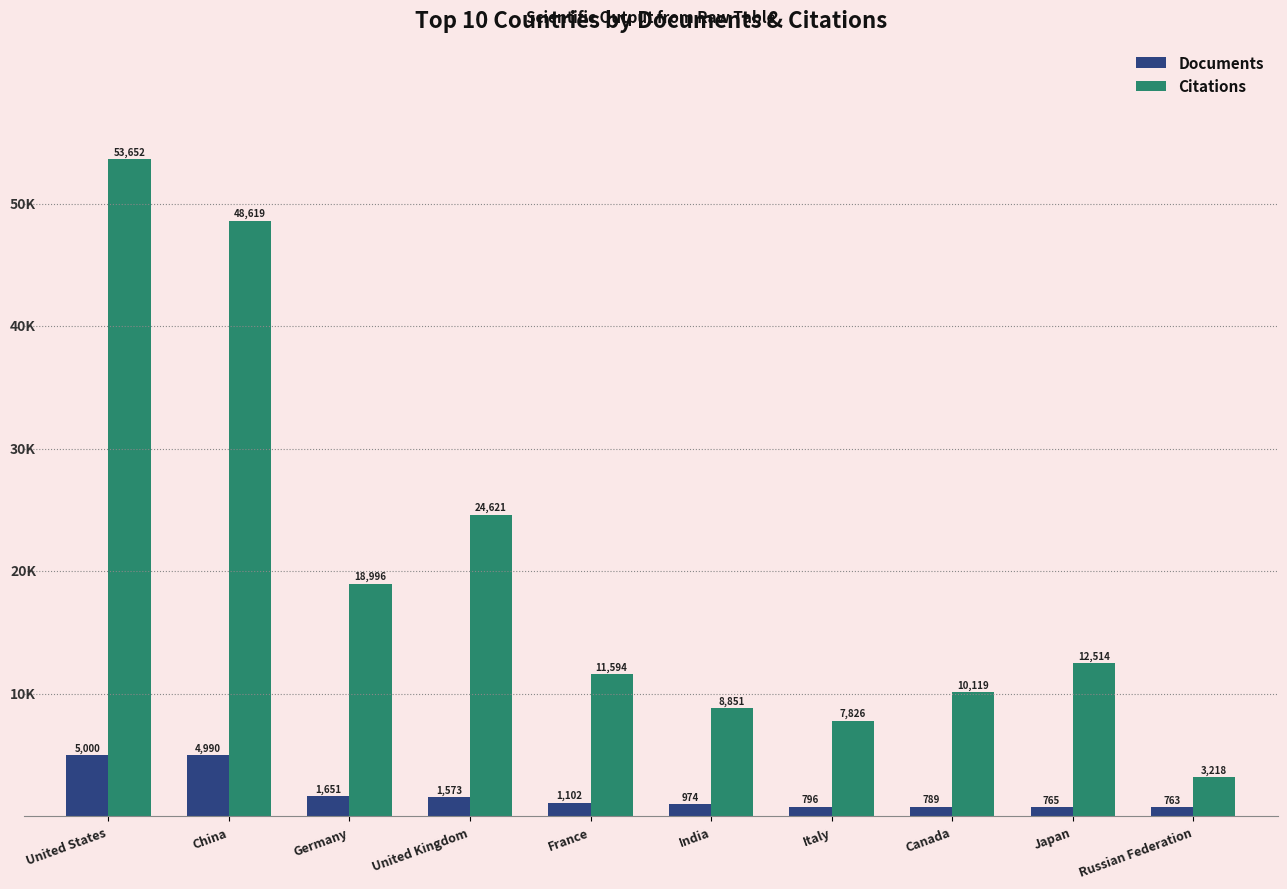

At which label is Documents closest to 2881?

Germany